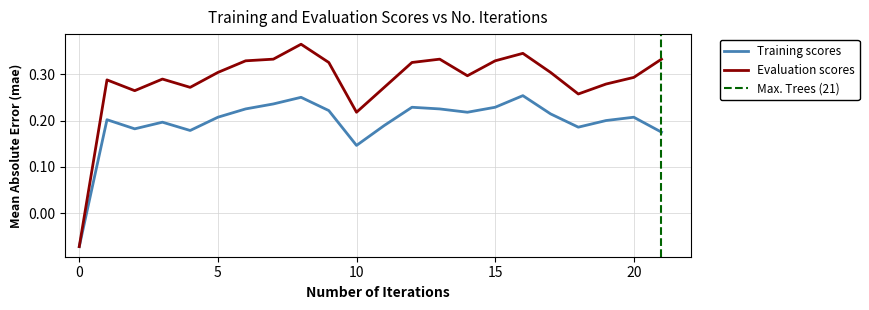

Is it true that Training scores equals 0.4 at 5?

False